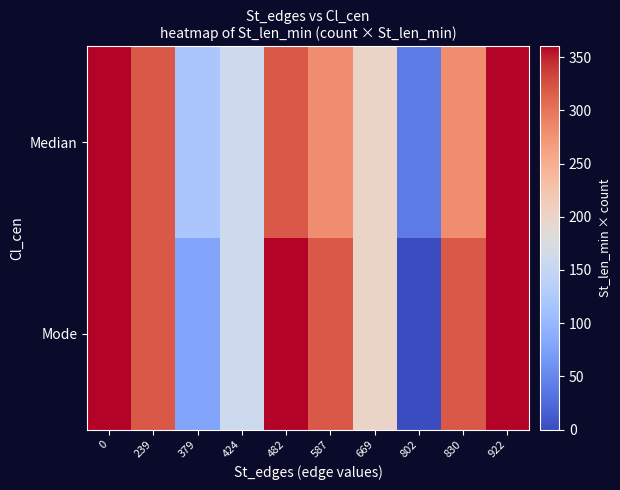

Reading right to left, what are all the values shown in this chart?

Median: 922=360	830=280	802=40	669=200	587=280	482=320	424=160	379=120	239=320	0=360
Mode: 922=360	830=320	802=0	669=200	587=320	482=360	424=160	379=80	239=320	0=360